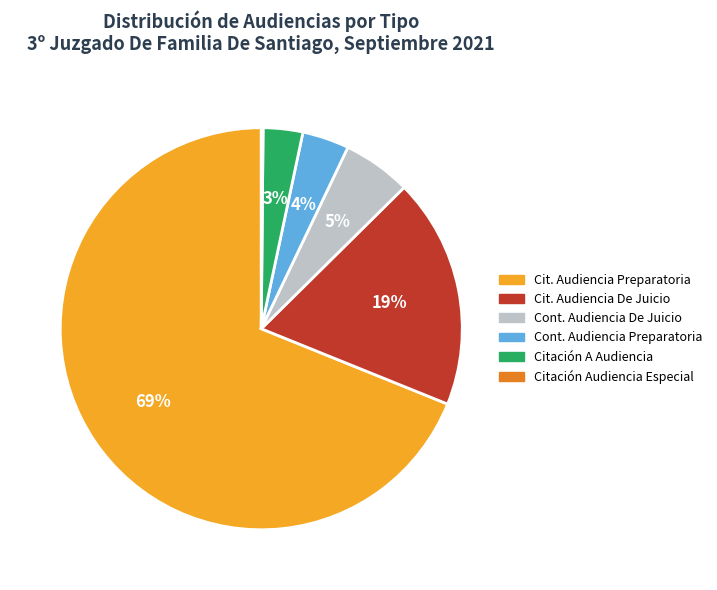

To the nearest percent, what is the average slice percentage?

17%